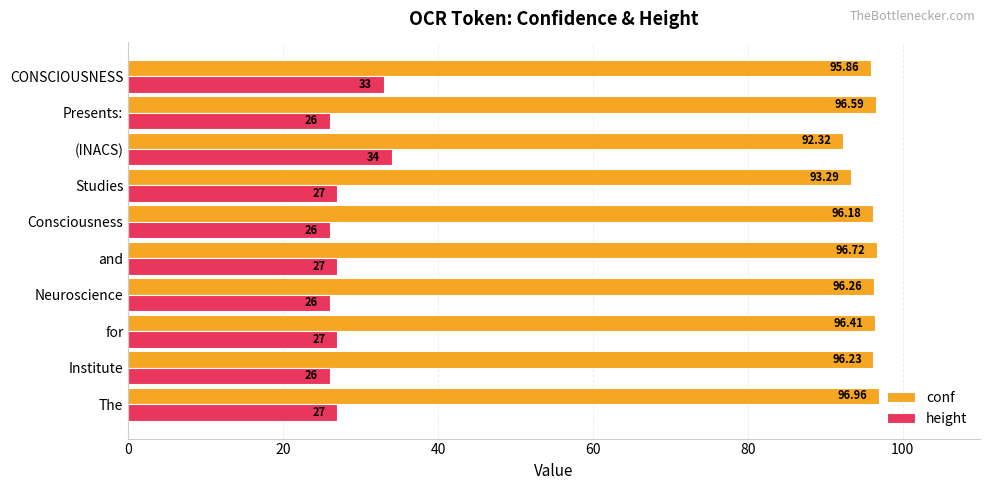

Which category has the lowest value in the conf series?

(INACS)